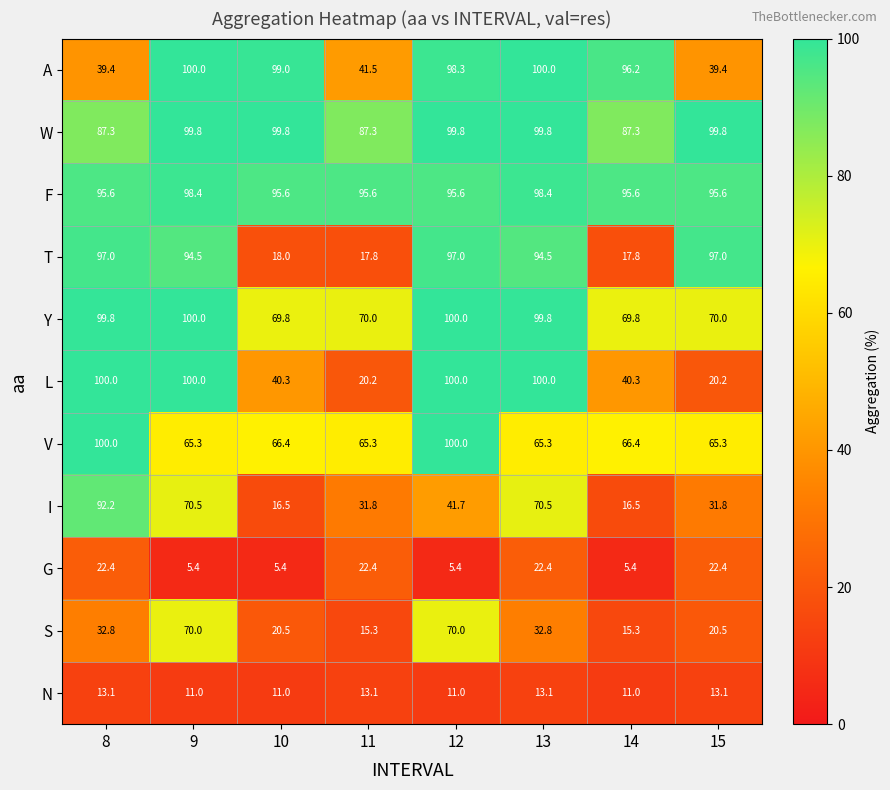

At how many categories does at least one series exceed 65?

8